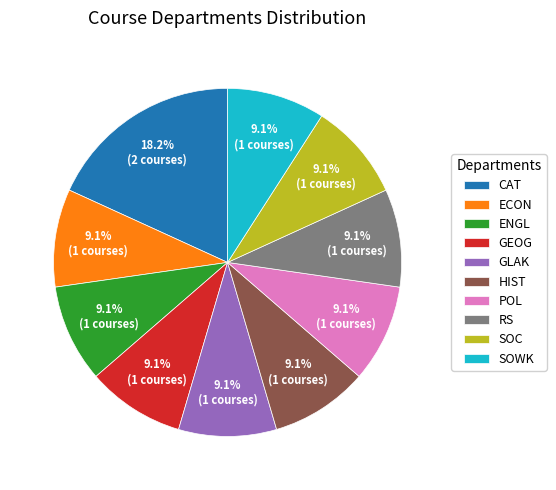

Which category has the biggest portion of the pie?

CAT